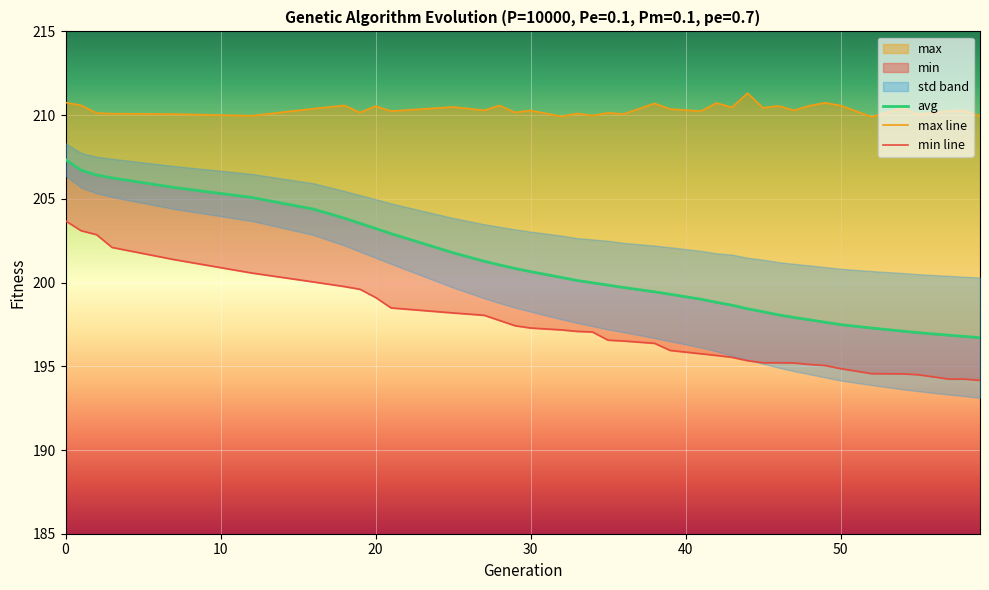

True or false: avg and min cross at least once.

False